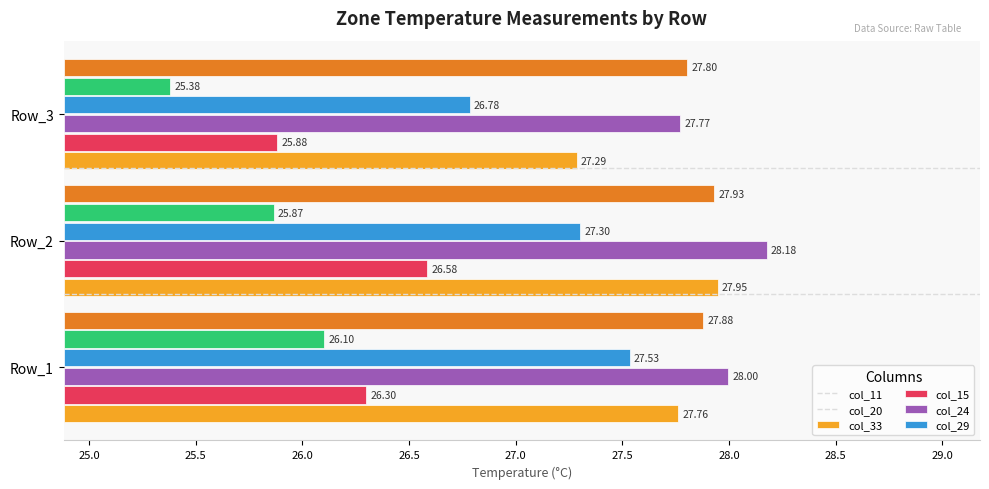

Does the chart contain any negative values?

No